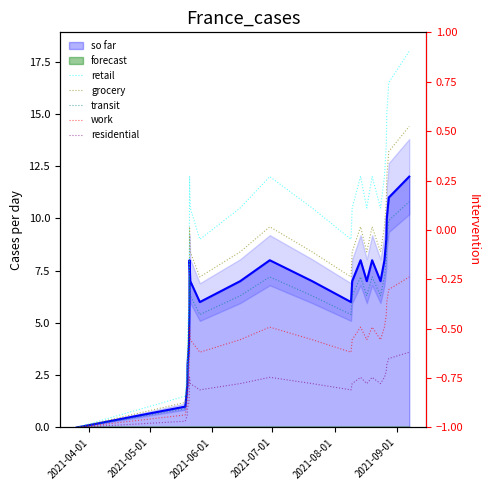

What is the average value of the grocery series?

7.9